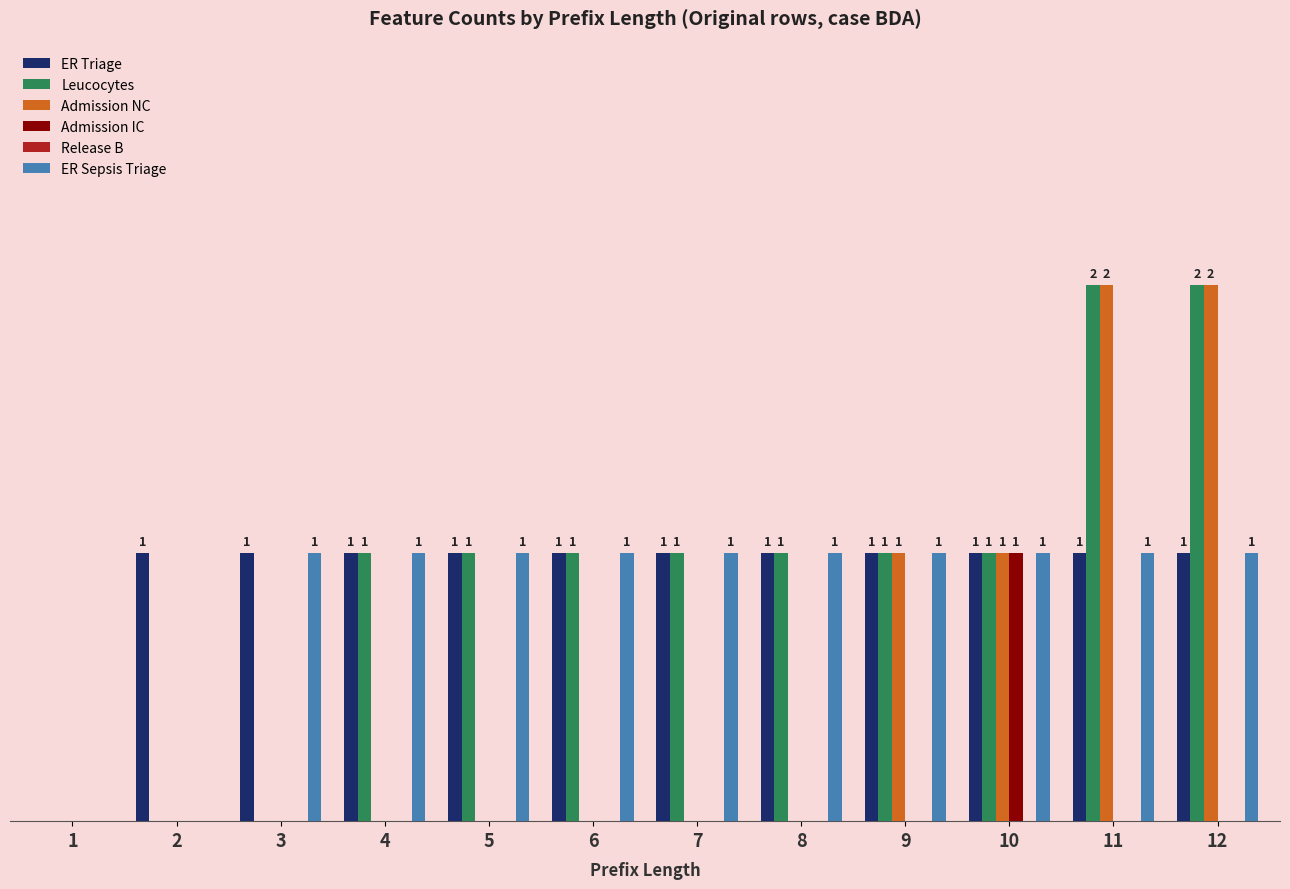

Is the value of Admission IC at 11 greater than the value of Leucocytes at 4?

No